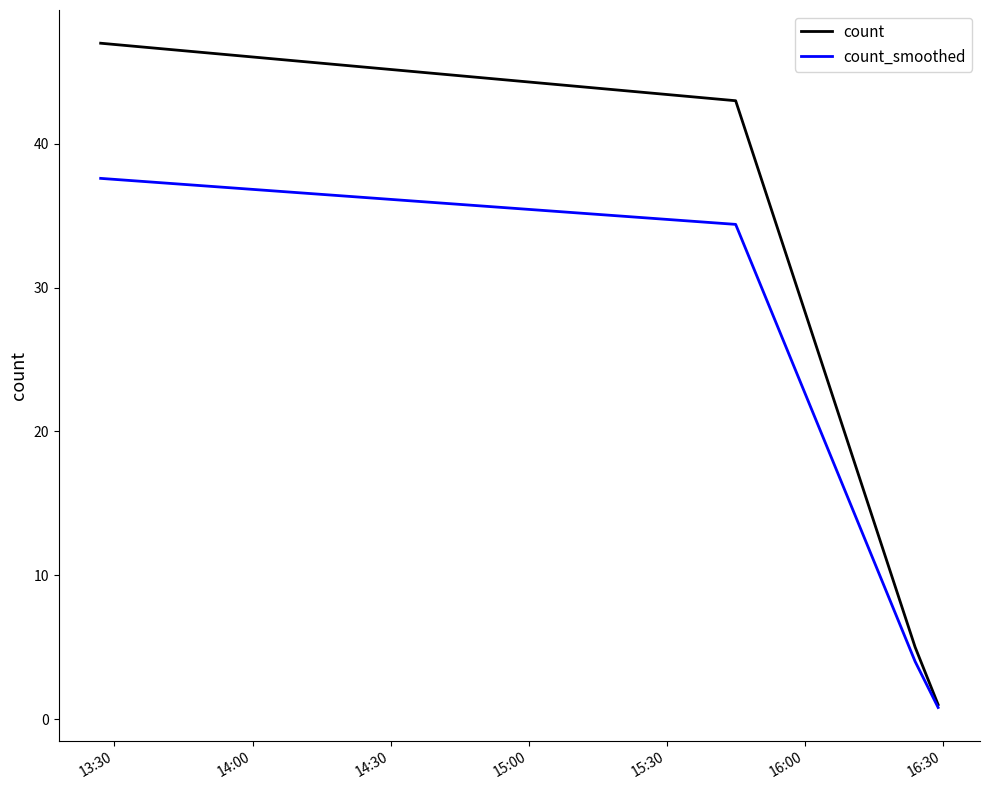

List the series in order of their overall mean, highest first.

count, count_smoothed